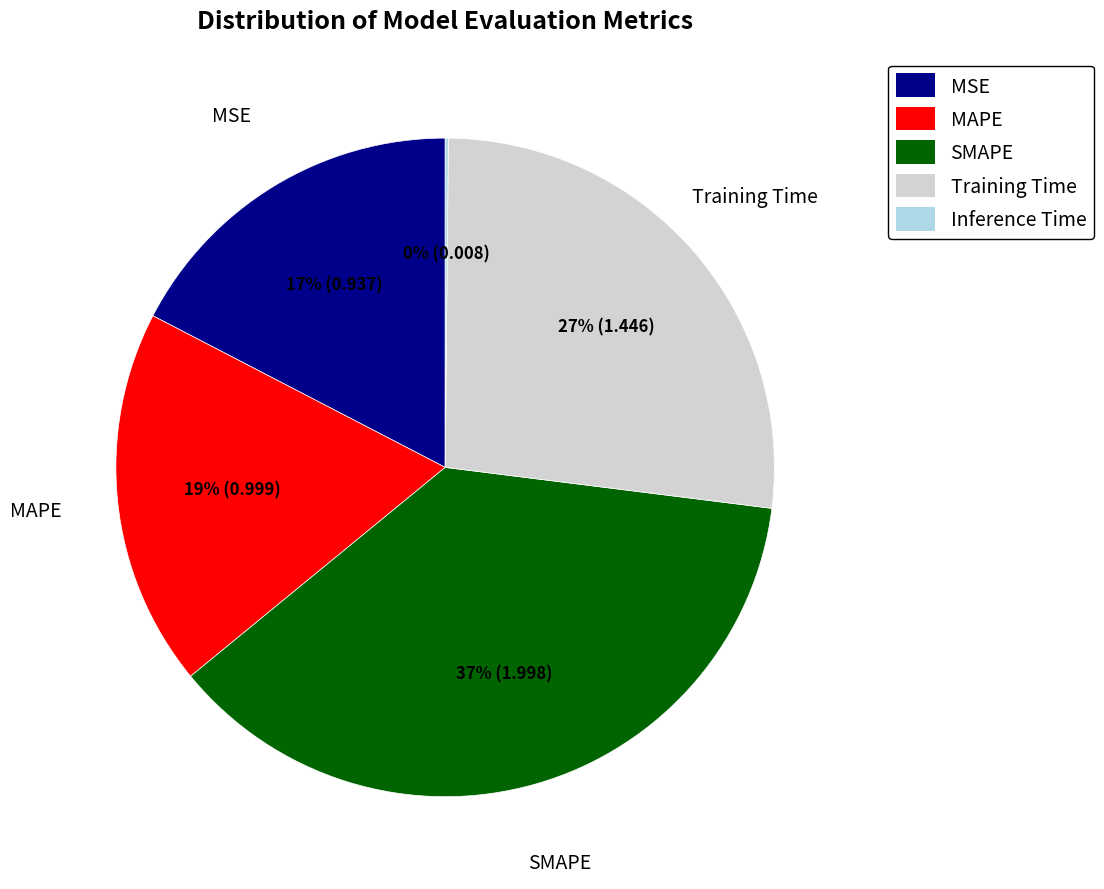

Do Training Time and MSE together represent more than half of the pie?

No